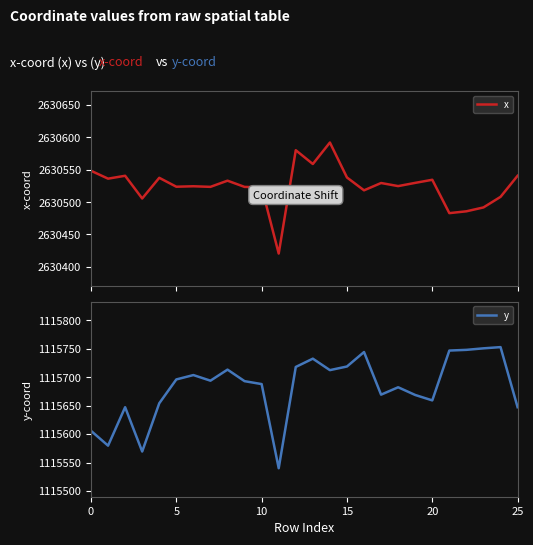

Which category has the lowest value across all series?

11